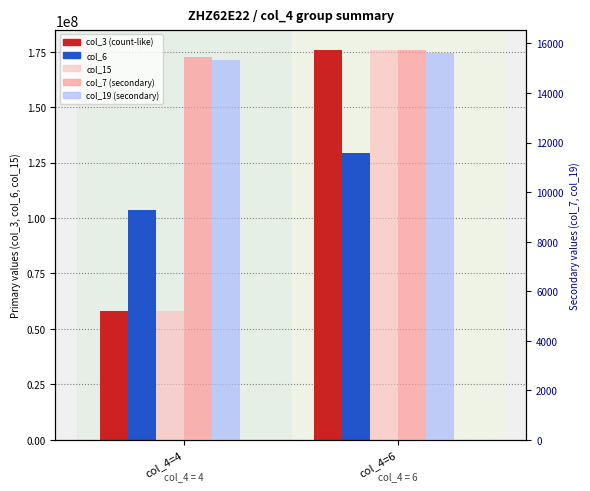

Reading right to left, extract all data points from this chart.

col_3: 175861200	57964584
col_6: 129481042	103436711
col_15: 175861200	57964584
col_7: 15747	15452
col_19: 15597	15317